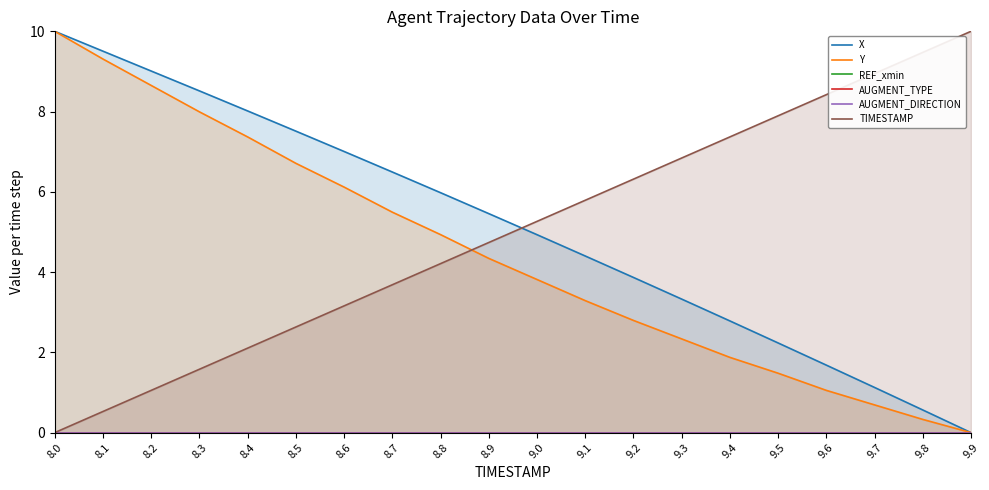

What is the difference between the highest and lowest values at 8.2?

9.0